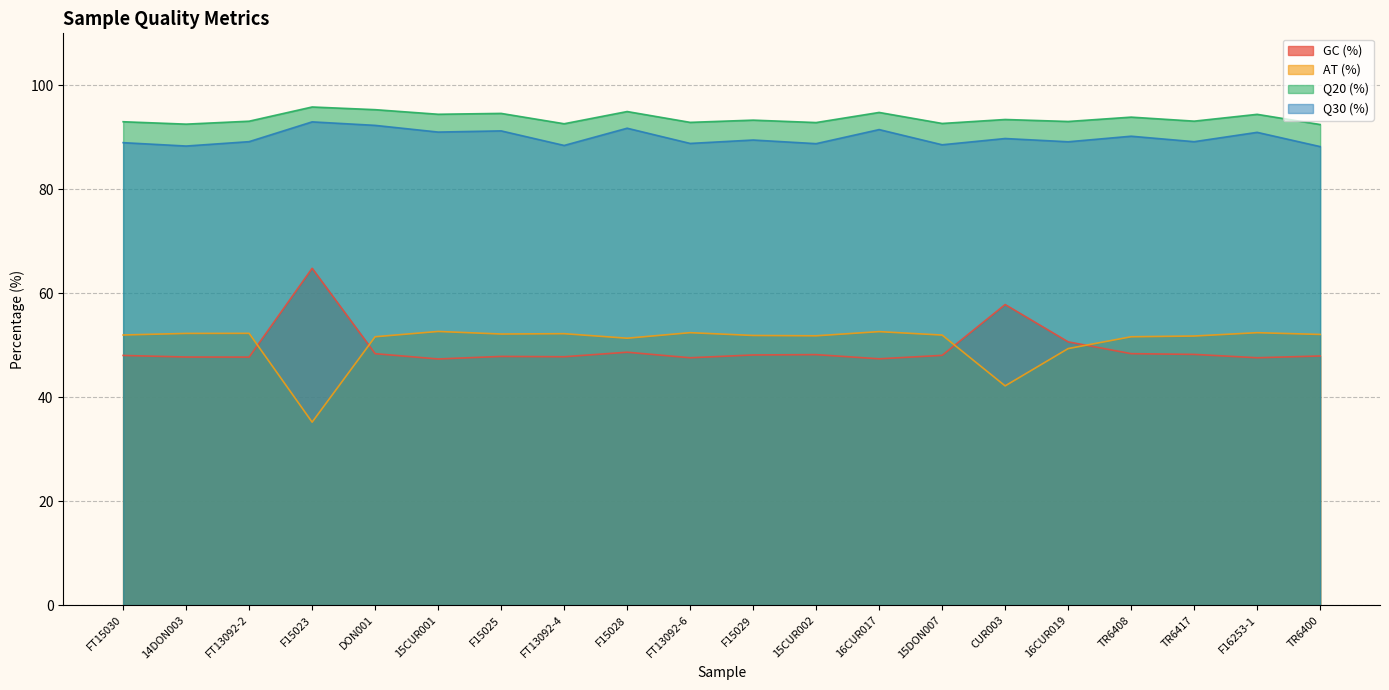

How many data points does each series have?

20